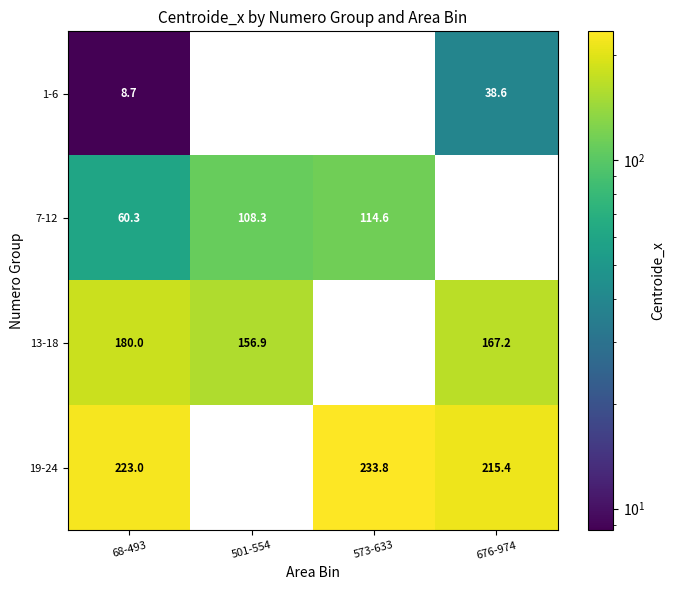

The value of 13-18 at 676-974 is 224.4. True or false?

False